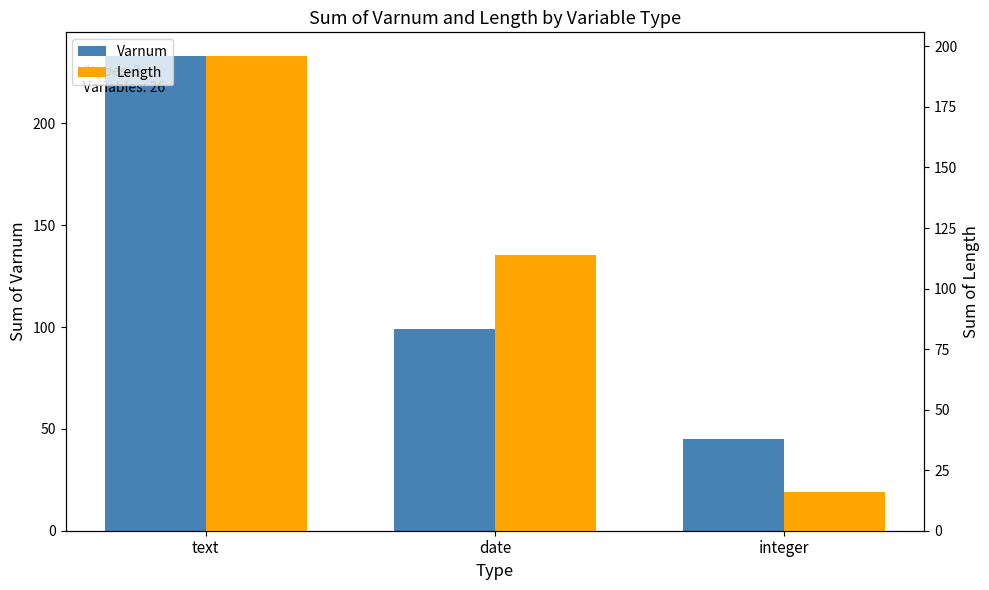

Are the bars horizontal?

No